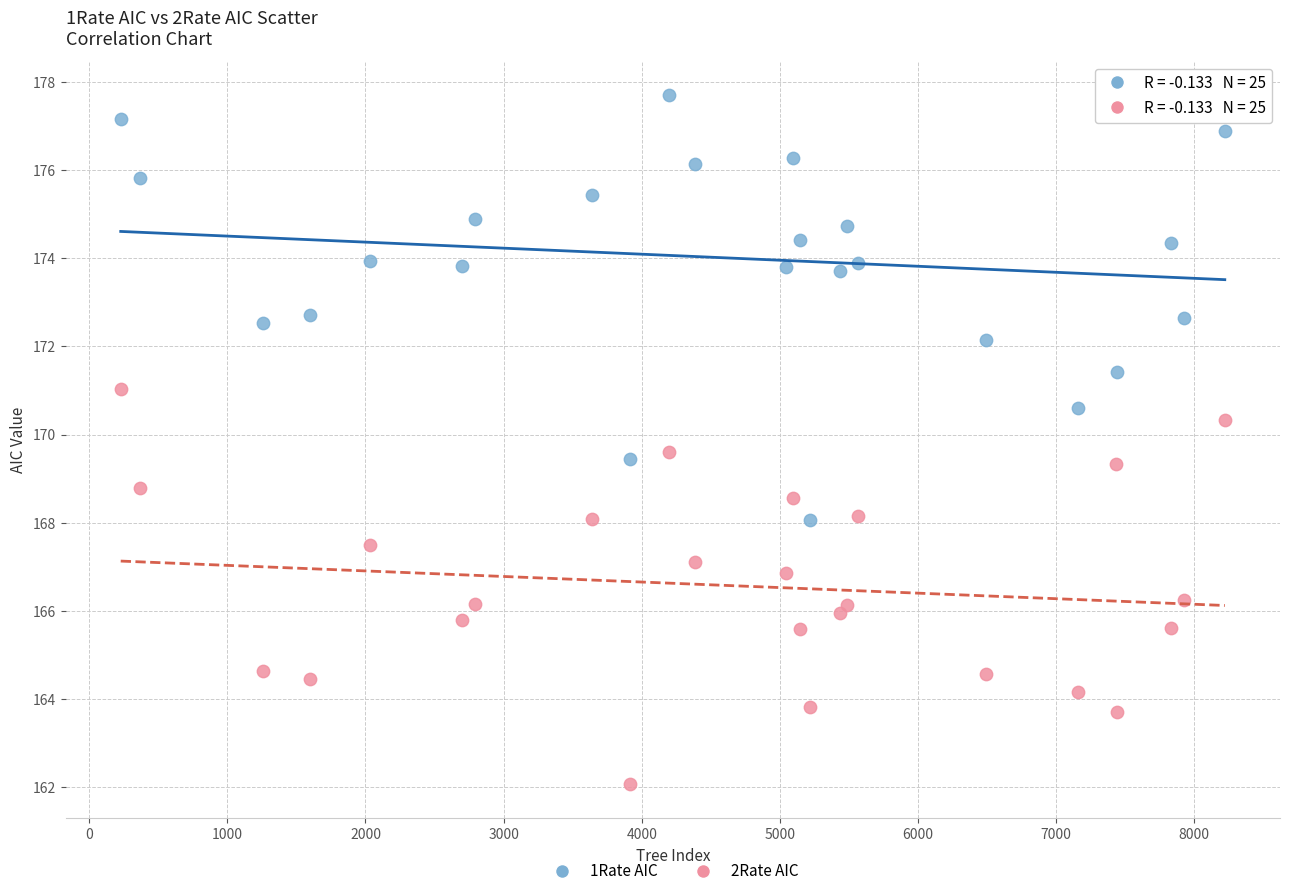

Across all data points, what is the range of Y values (max minus min)?

15.6